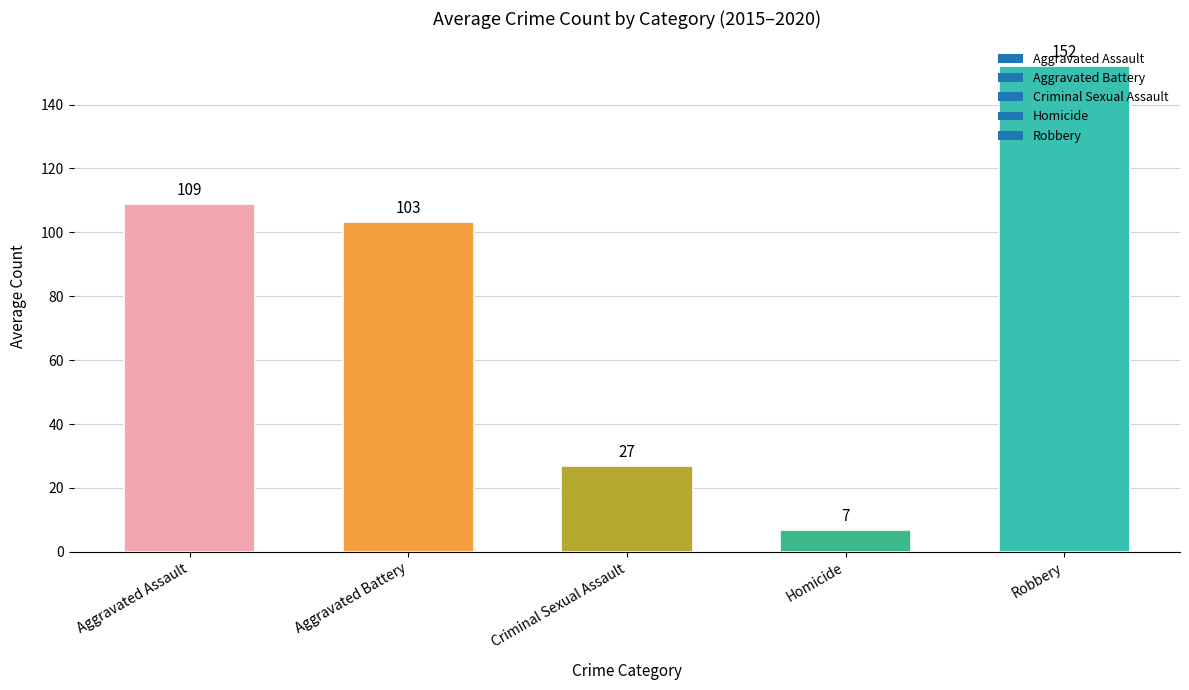

What is the label of the 5th bar from the right?

Aggravated Assault